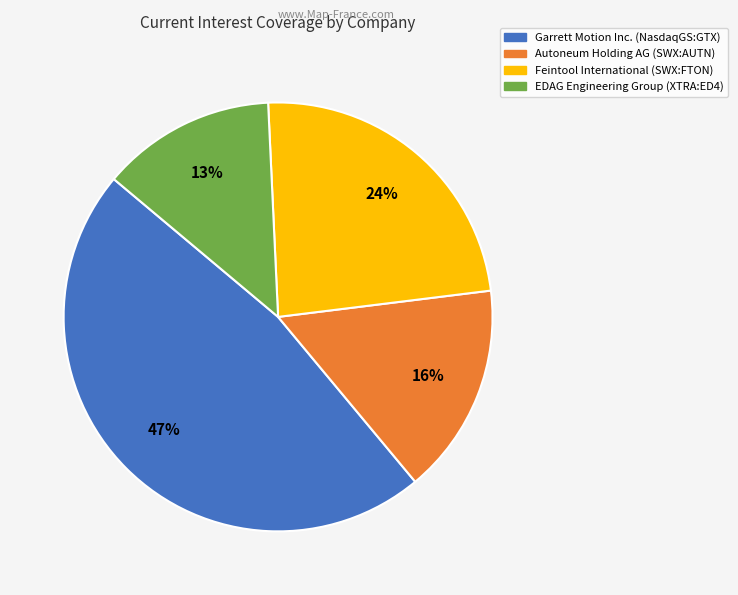

Does any single category account for the majority?

No